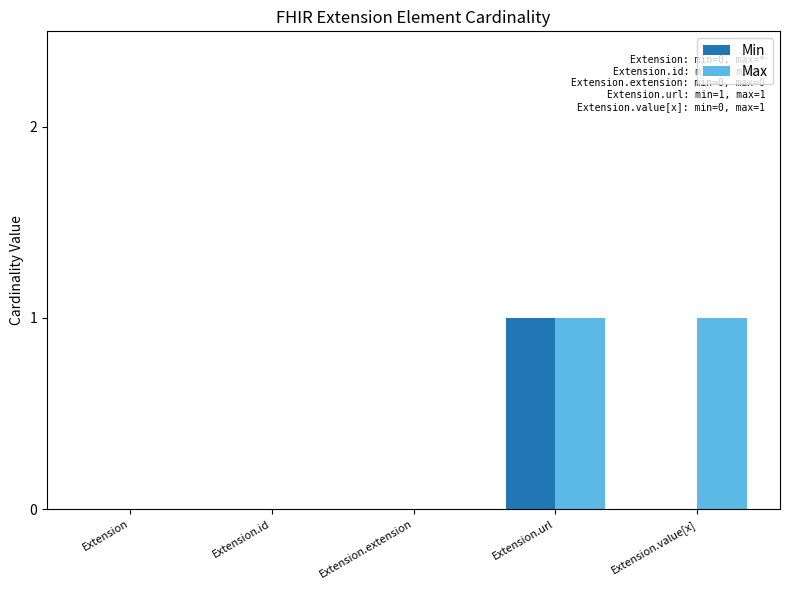

Which series has the largest total across all categories?

Max